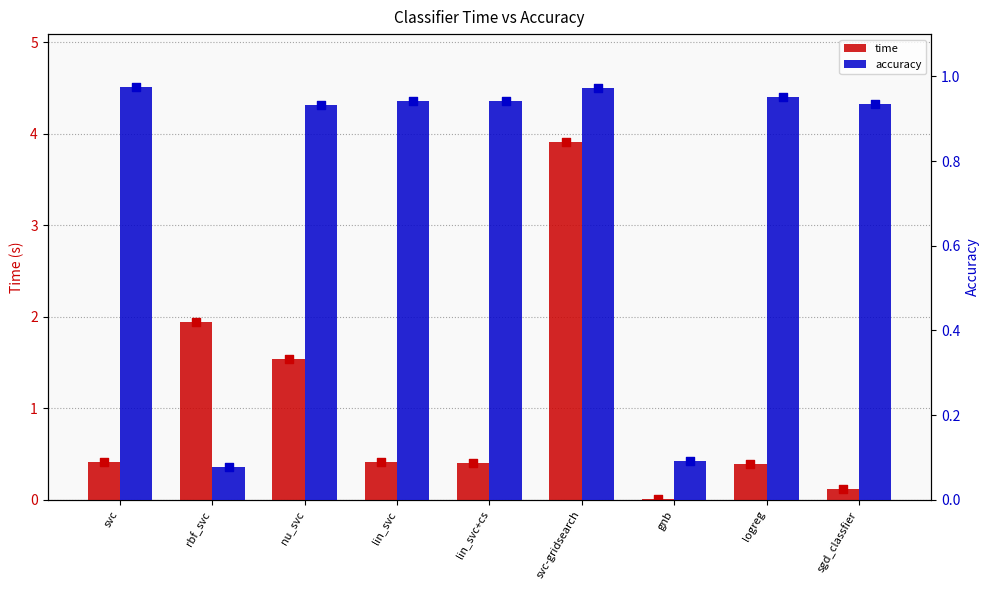

Which series contains the lowest Y value?

time